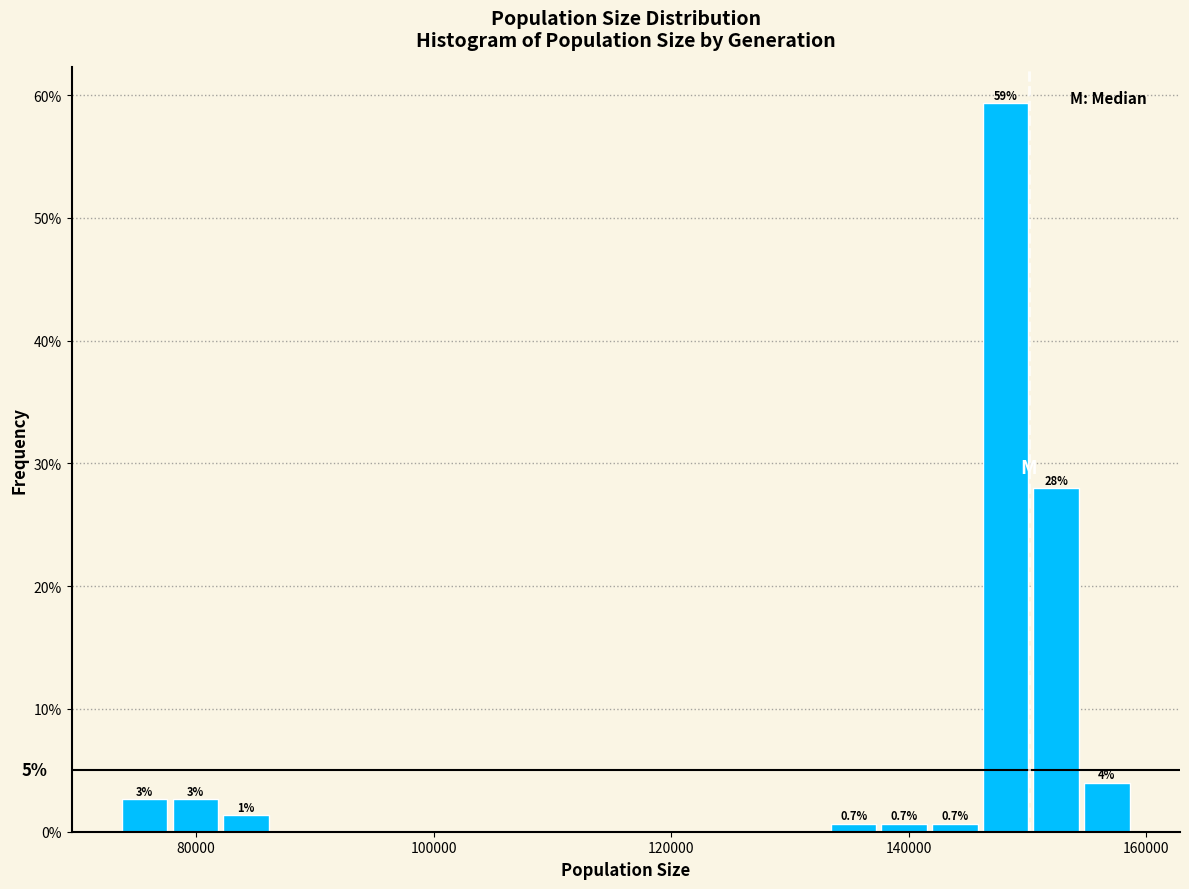

Read against the x-axis, roughly where is the centre of the tallest bar?

148000